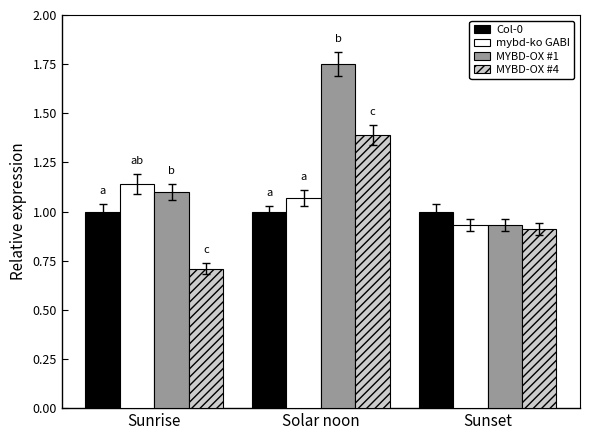

What is the difference between the second highest and minimum values in the MYBD-OX #1 series?

0.2